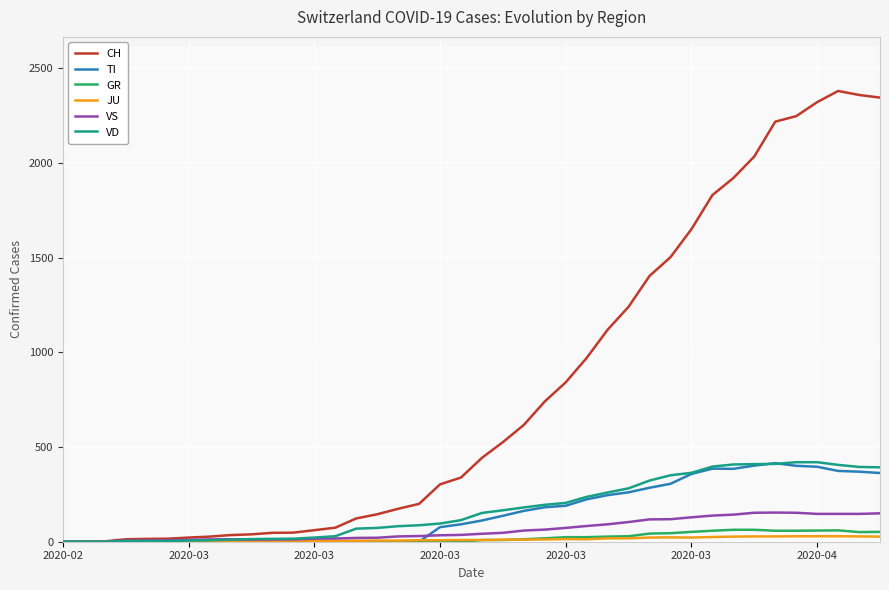

The value of GR at 11 is 0. True or false?

True